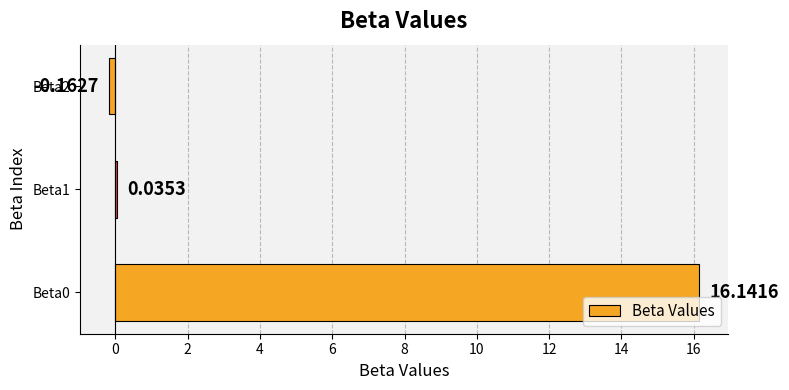

Which has a higher value, Beta1 or Beta2?

Beta1